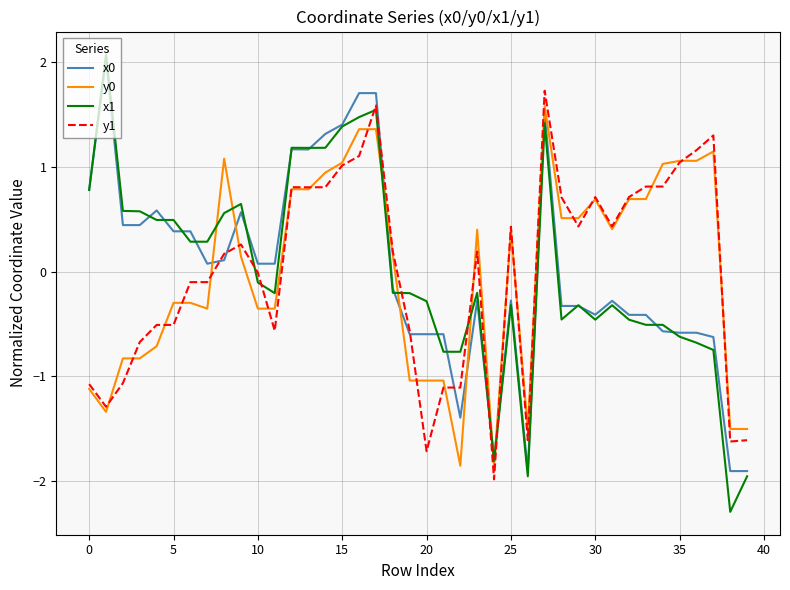

True or false: x0 and x1 intersect in this chart.

True